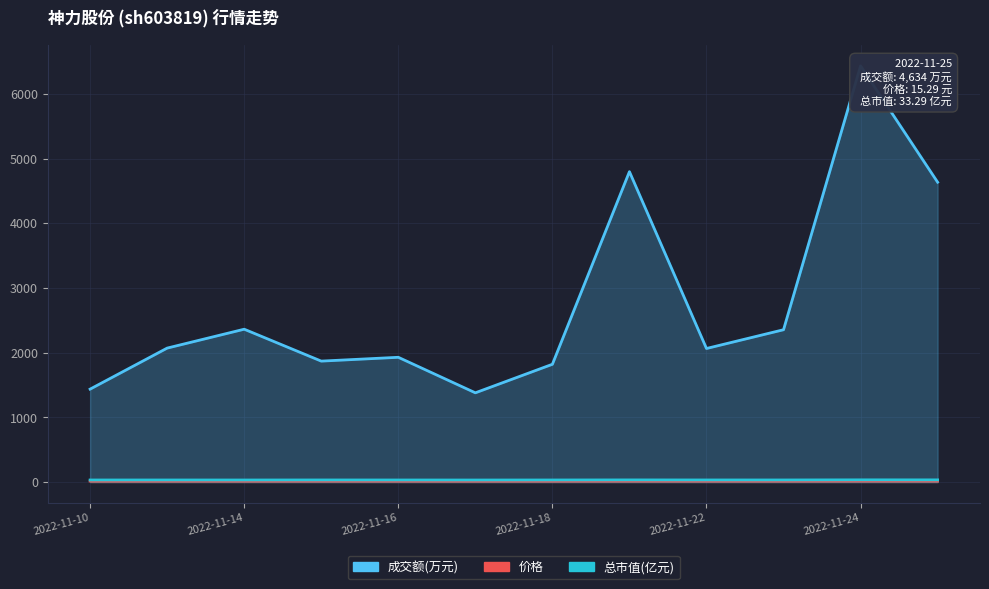

Which category has the highest value across all series?

2022-11-24